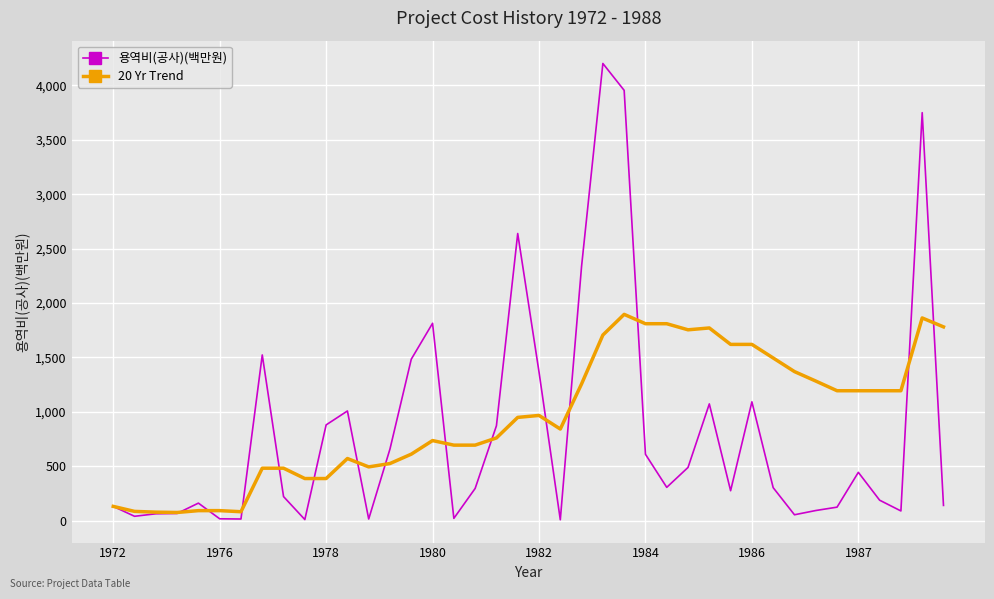

What is the greatest value displayed?

4201